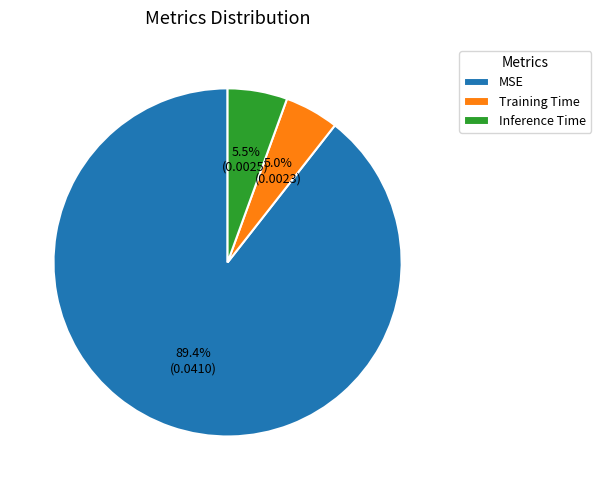

To the nearest percent, what is the combined percentage of Training Time and MSE?

94%